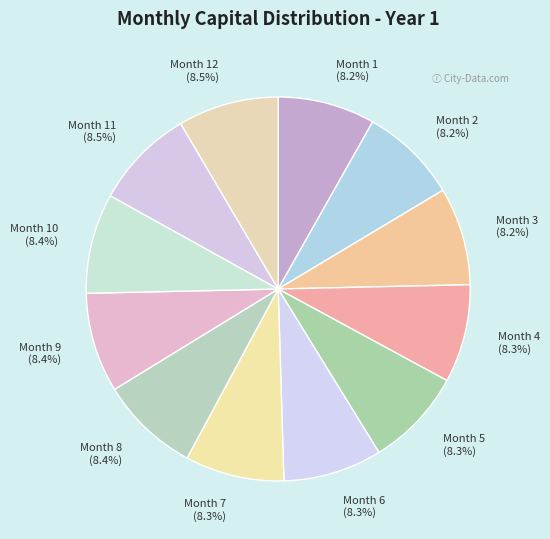

Does Month 8 (8.4%) represent more than half of the total?

No